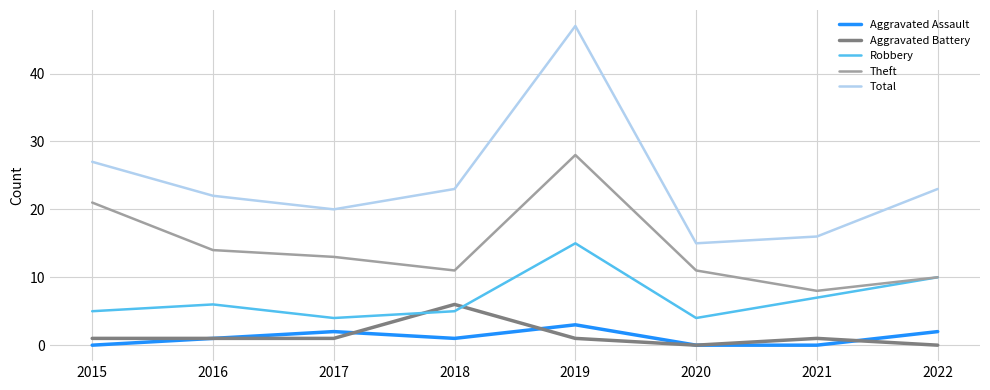

True or false: Total and Robbery cross at least once.

False